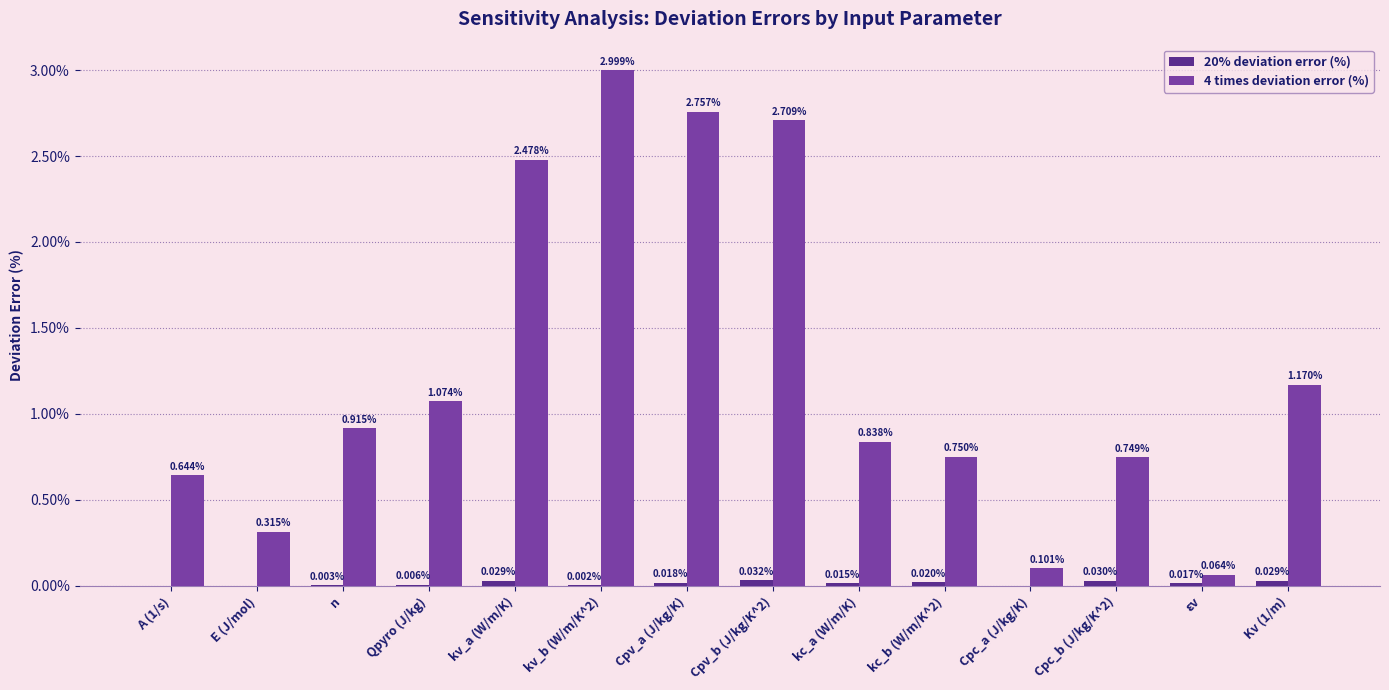

Which series changed the most between n and Cpv_a (J/kg/K)?

4 times deviation error (%)